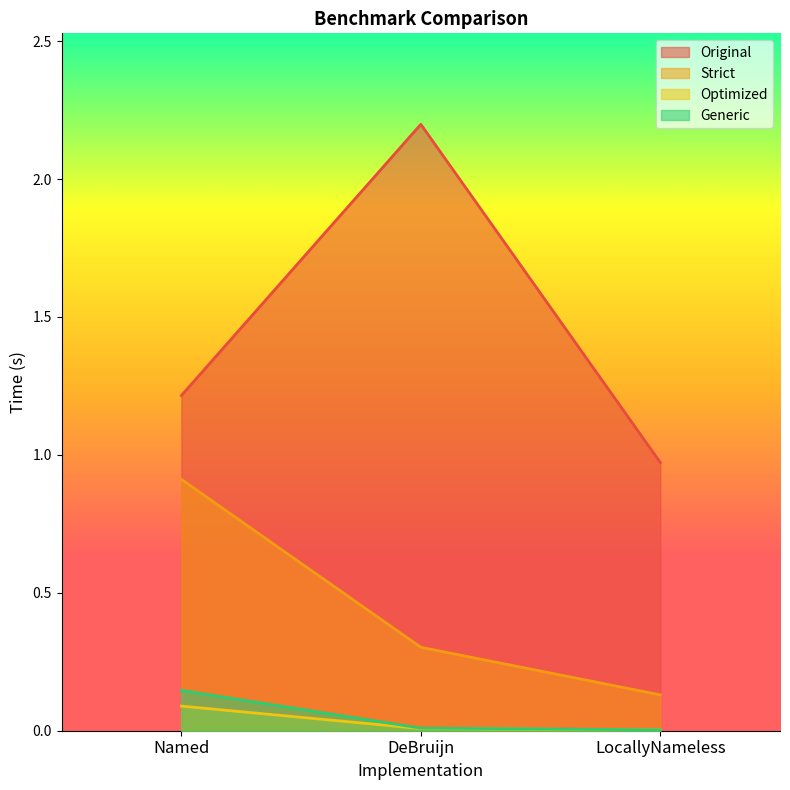

Does the chart display data point markers on the line(s)?

No